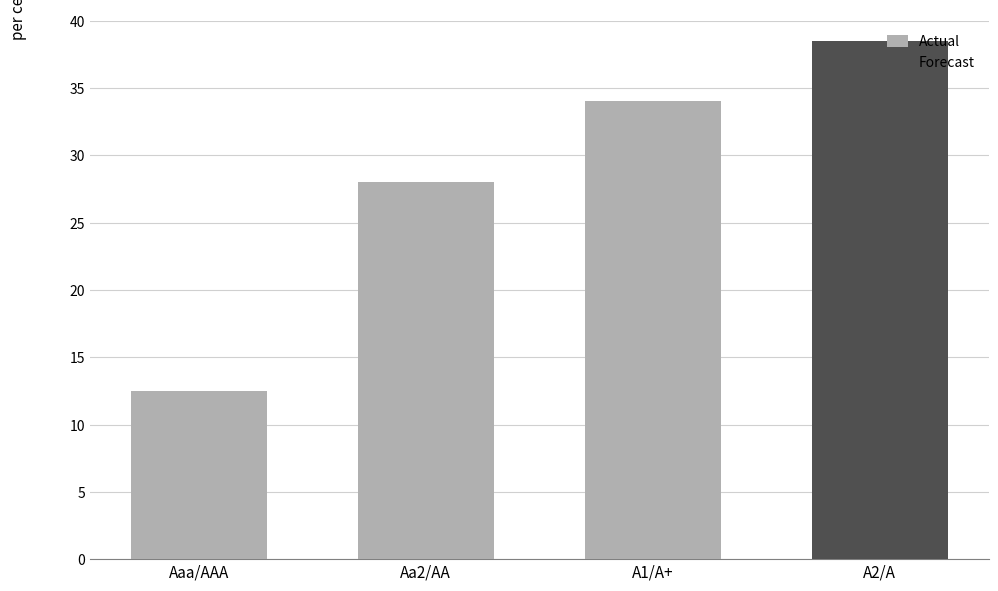

What value does the data have at Aaa/AAA?

12.5